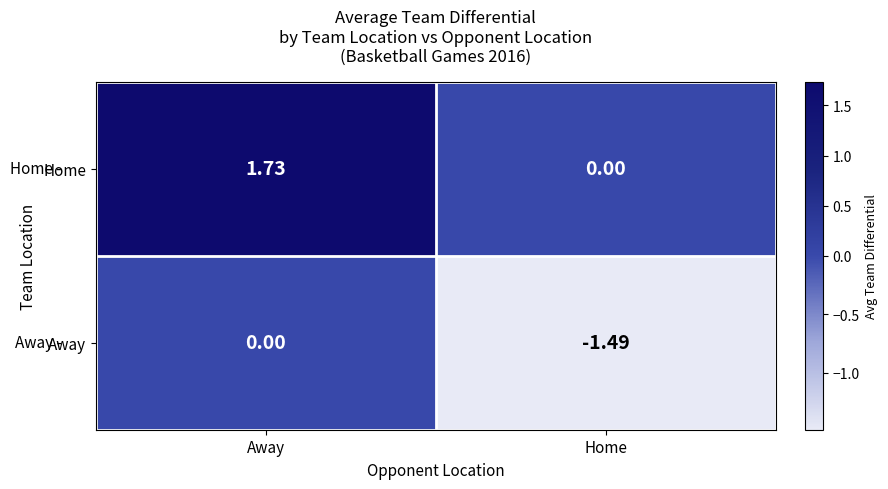

At which category does the chart reach its minimum across all series?

Home